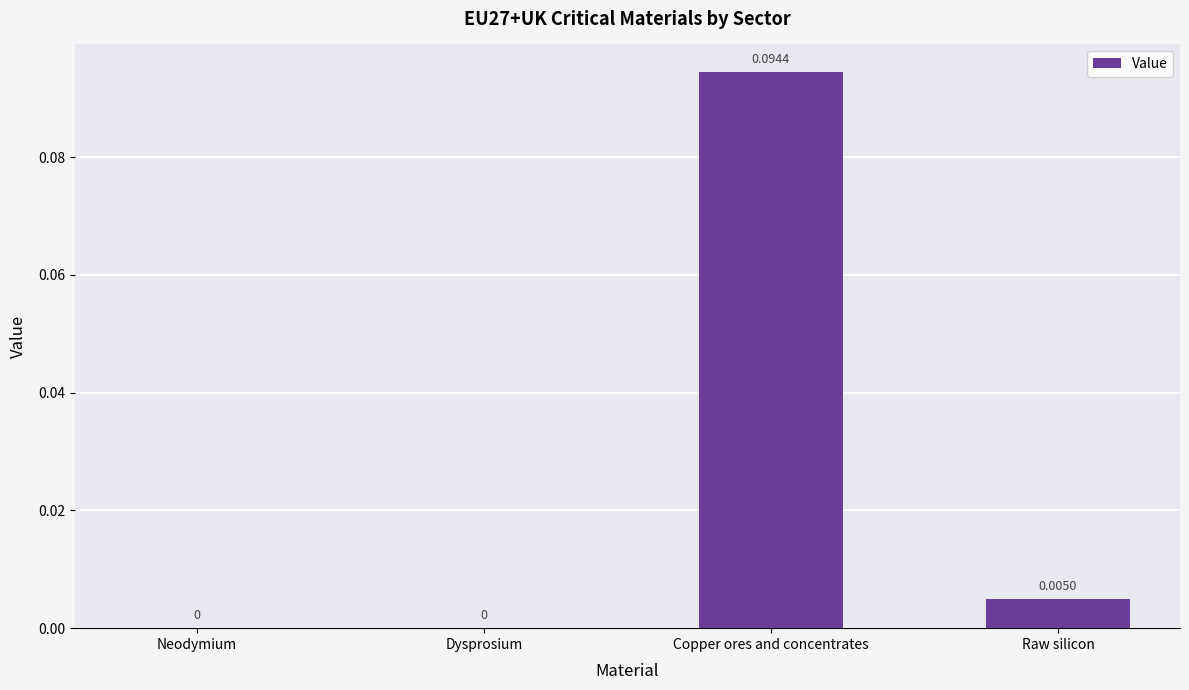

Which has a higher value, Dysprosium or Copper ores and concentrates?

Copper ores and concentrates